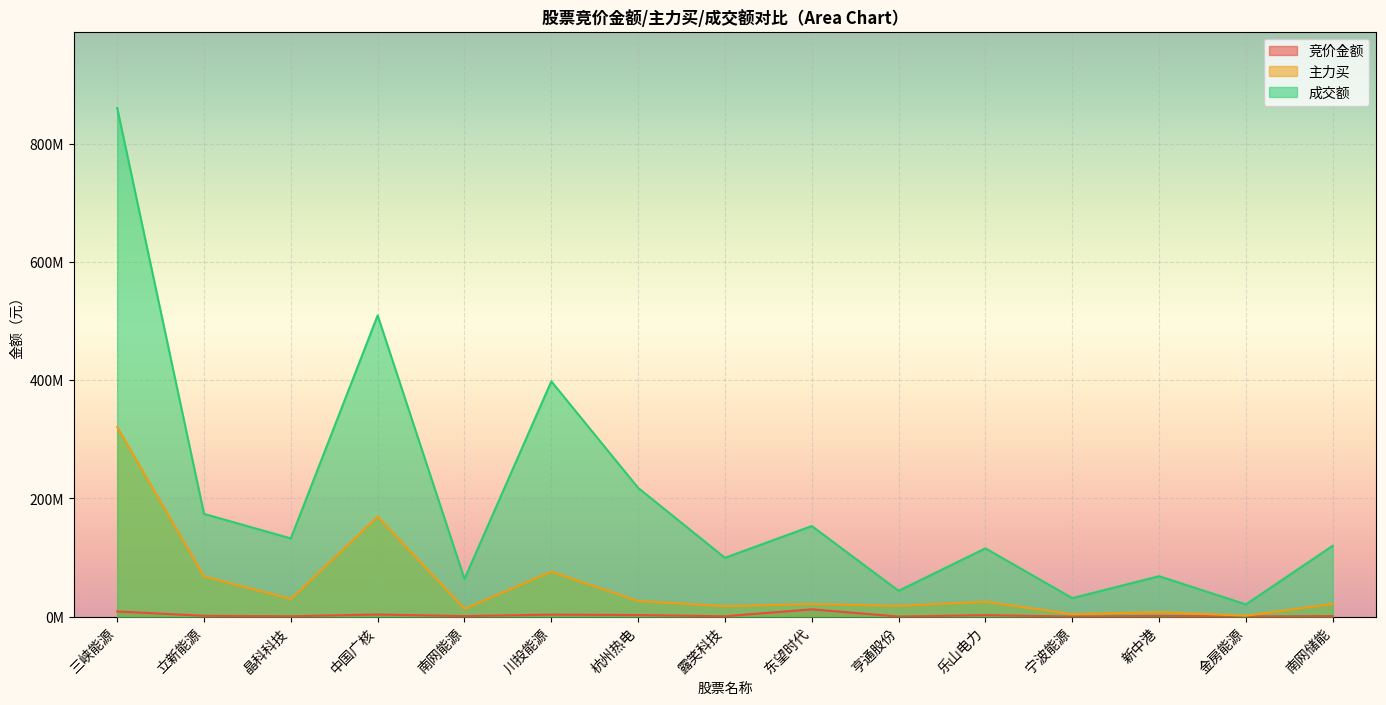

Count the number of data series in this chart.

3